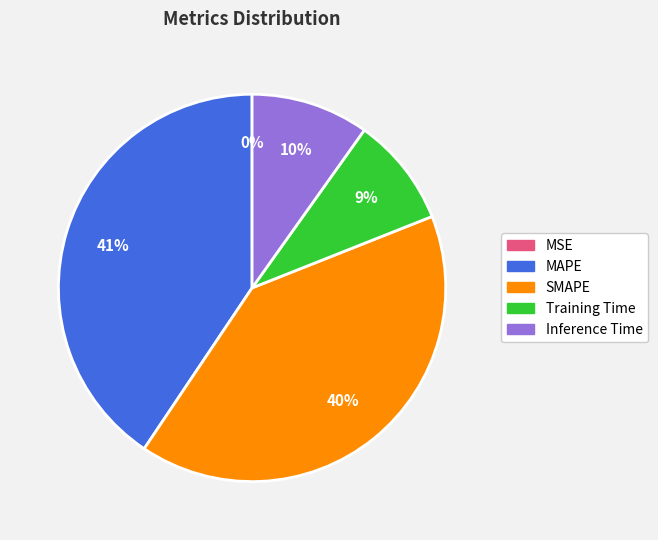

Between MAPE and Inference Time, which is larger?

MAPE